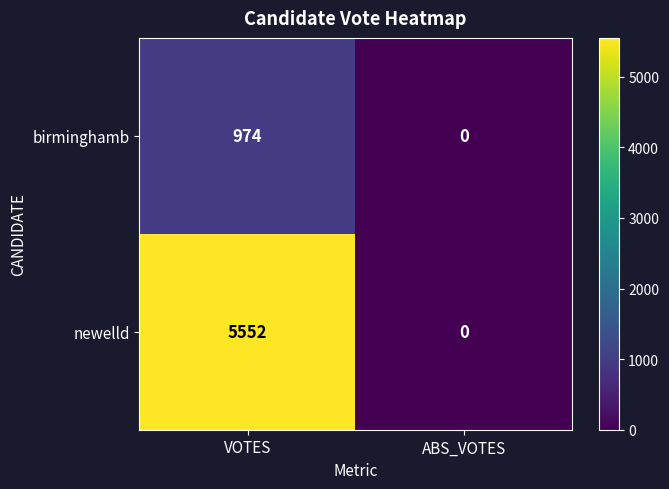

Is the value of birminghamb at VOTES greater than the value of newelld at ABS_VOTES?

Yes